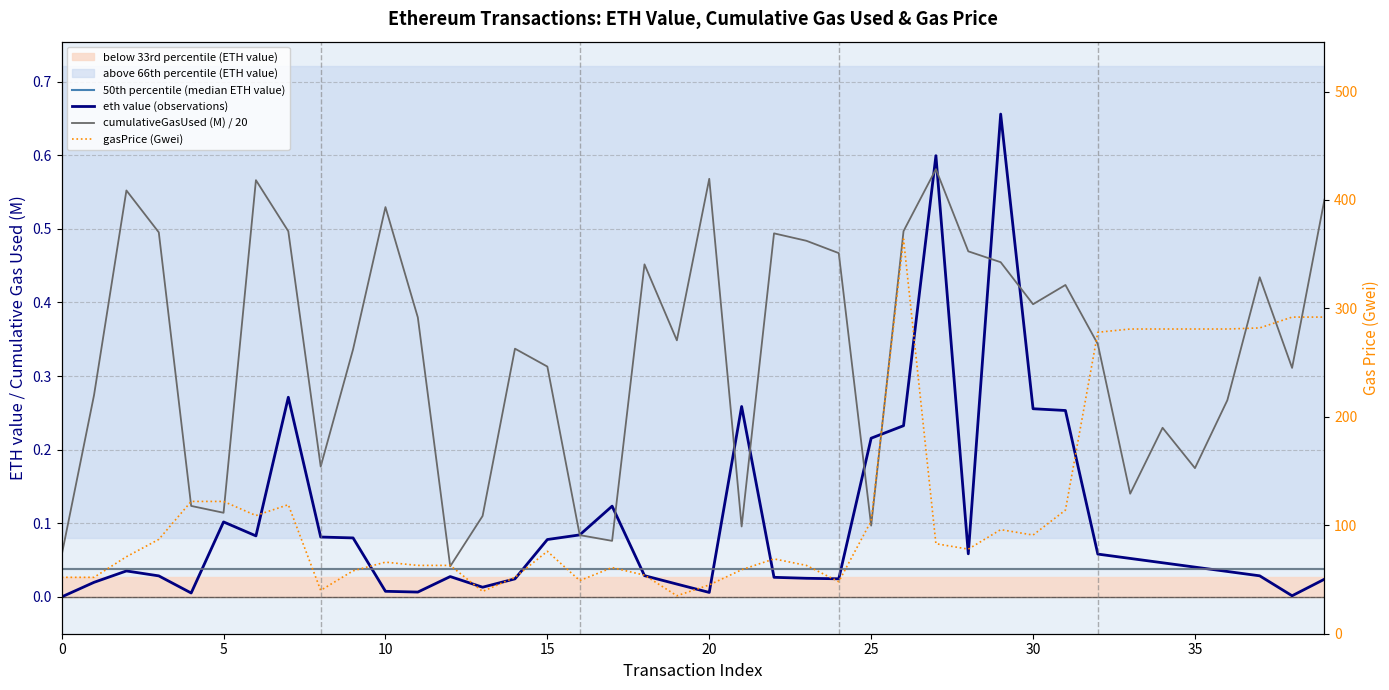

How many intersections are there between cumulativeGasUsed (M) / 20 and eth value (observations)?

10